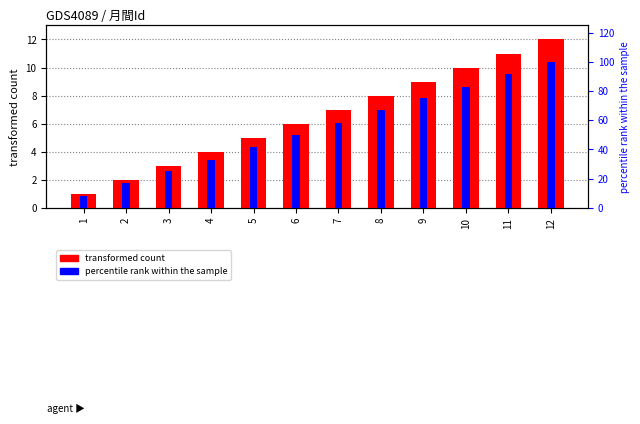

At which label is transformed count closest to 6?

6